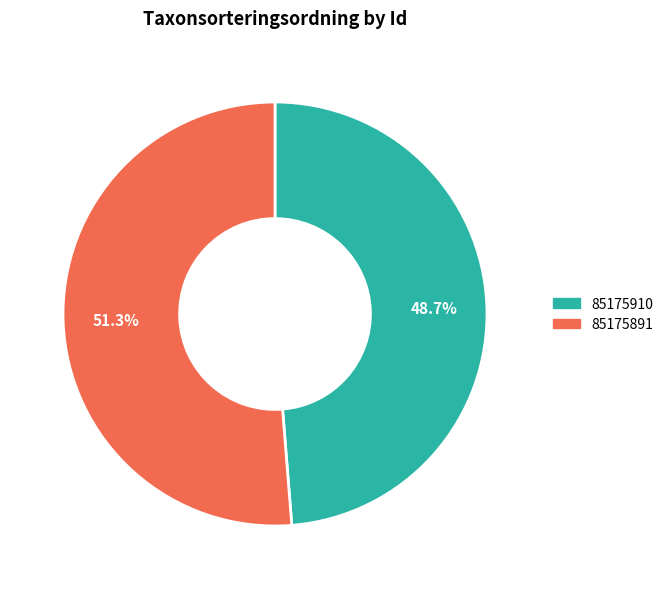

Is it true that 85175910 is 49% of the pie?

True